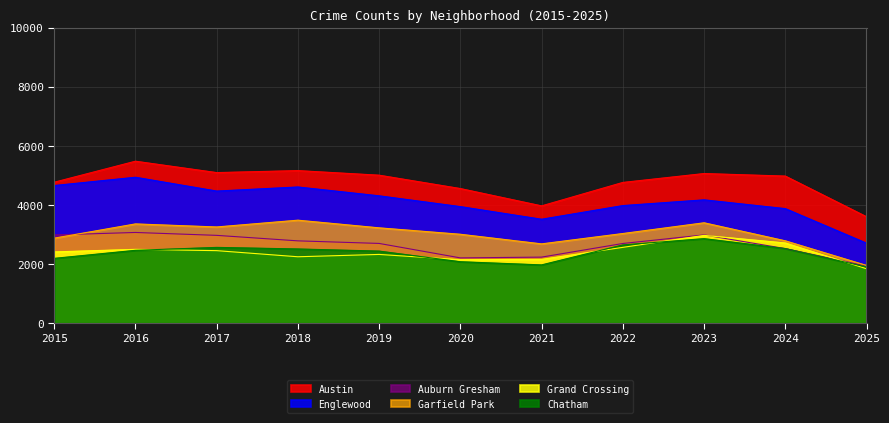

How many lines are shown in the chart?

6